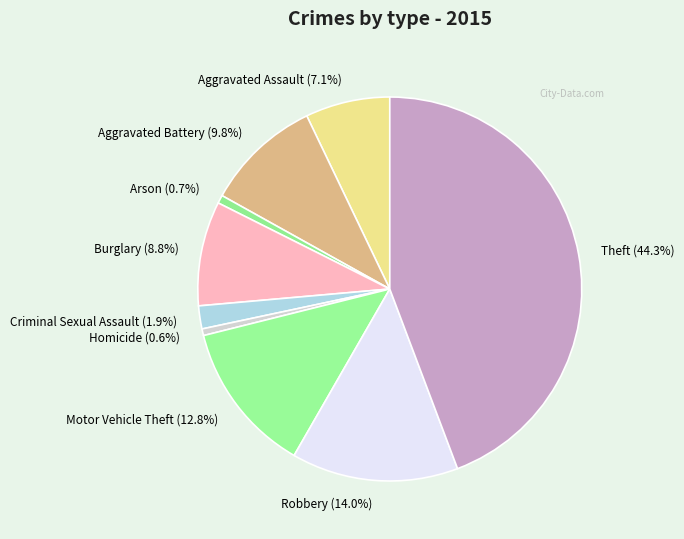

Is there a majority slice in this chart?

No